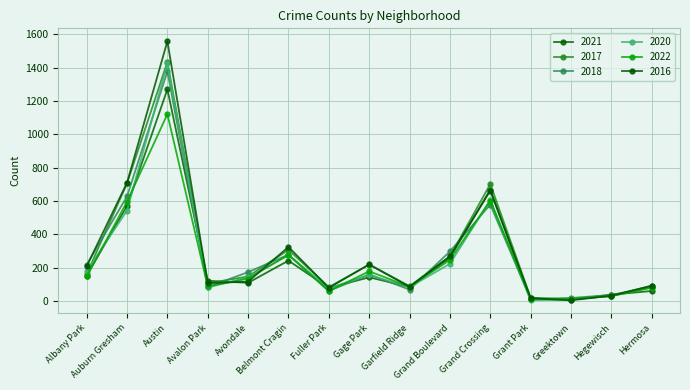

What is the difference between the 2017 values at Hermosa and Belmont Cragin?

215